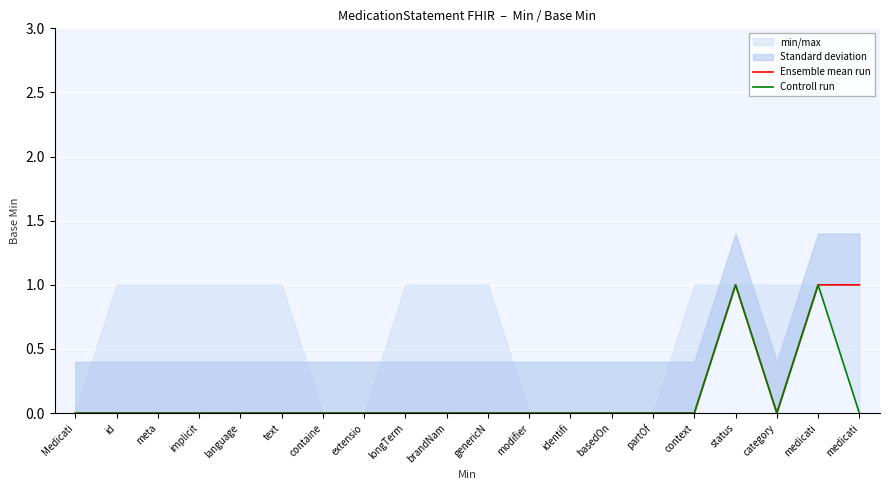

What is the difference between the maximum and minimum values in the Controll run series?

1